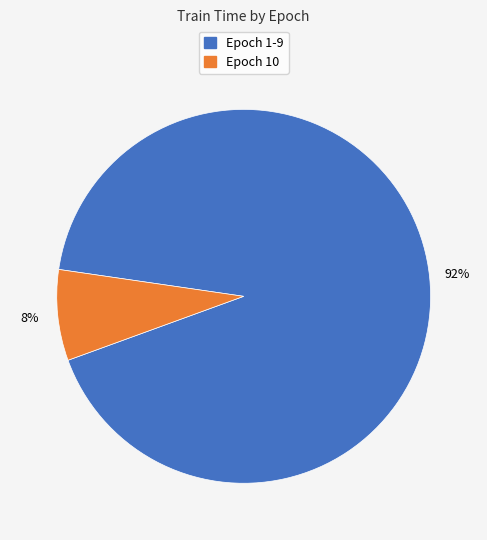

To the nearest percent, what is the average slice percentage?

50%